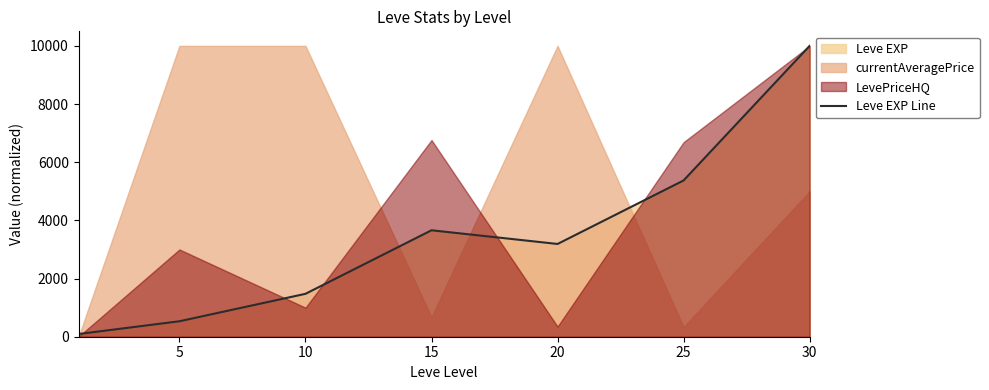

Where is the first local maximum?

15